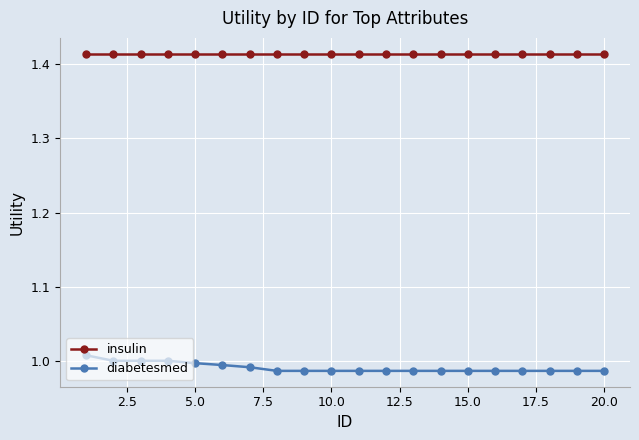

True or false: insulin and diabetesmed intersect in this chart.

False